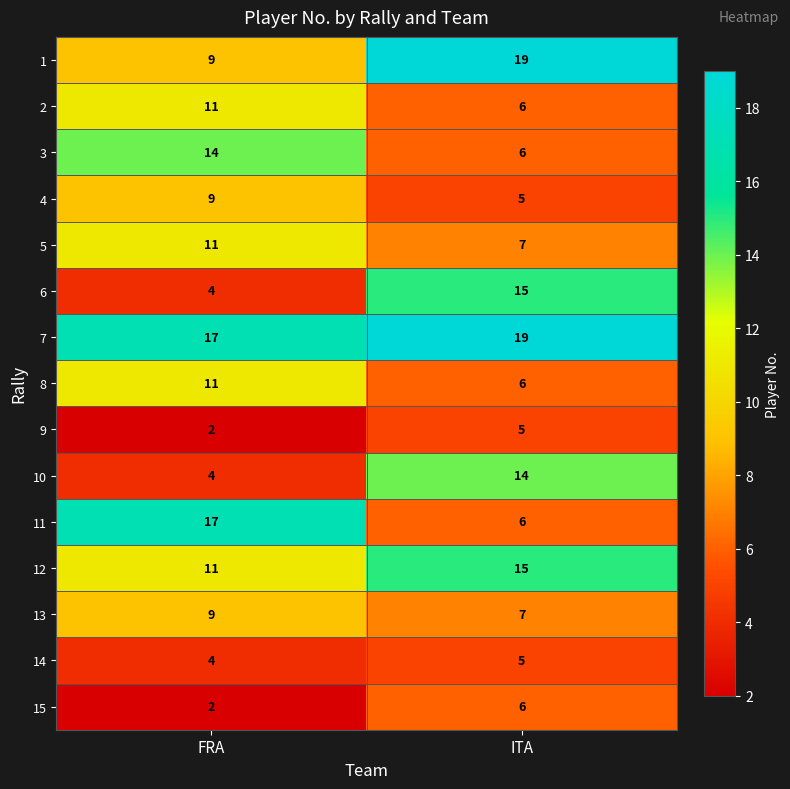

Reading left to right, list all the values displayed in this chart.

1: FRA=9	ITA=19
2: FRA=11	ITA=6
3: FRA=14	ITA=6
4: FRA=9	ITA=5
5: FRA=11	ITA=7
6: FRA=4	ITA=15
7: FRA=17	ITA=19
8: FRA=11	ITA=6
9: FRA=2	ITA=5
10: FRA=4	ITA=14
11: FRA=17	ITA=6
12: FRA=11	ITA=15
13: FRA=9	ITA=7
14: FRA=4	ITA=5
15: FRA=2	ITA=6